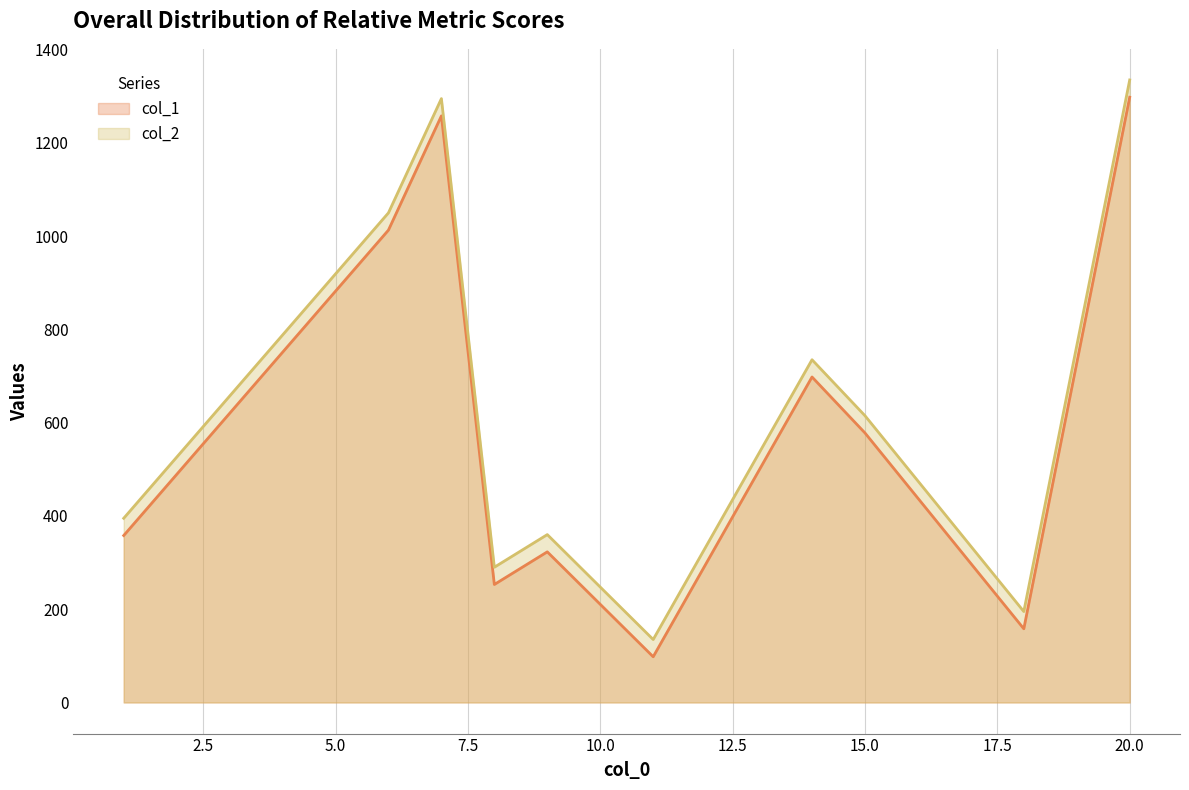

What is the maximum value for col_2?

1335